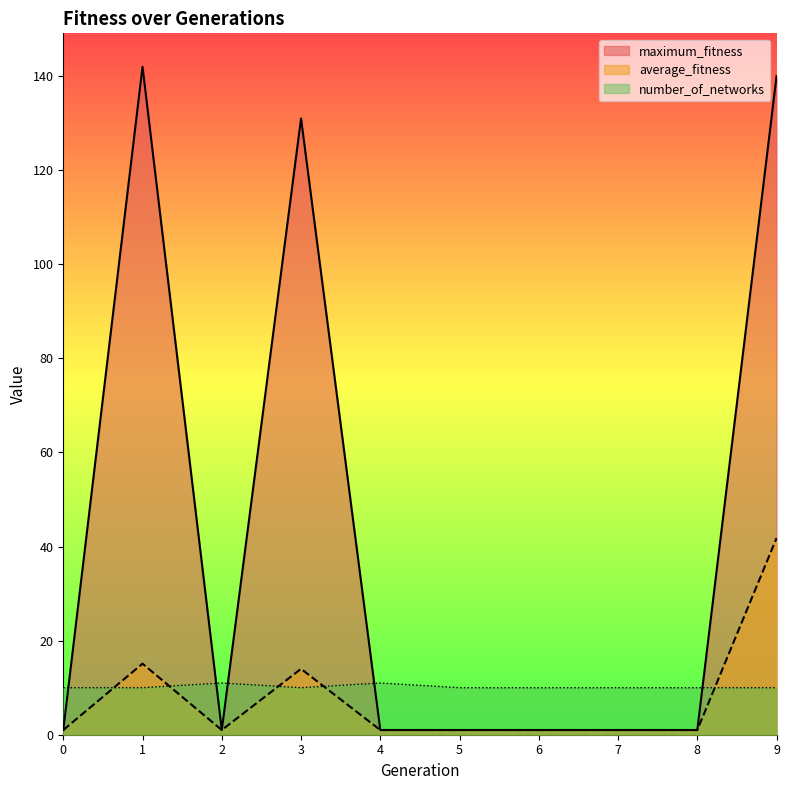

The value of average_fitness at 4 is 1.0. True or false?

True